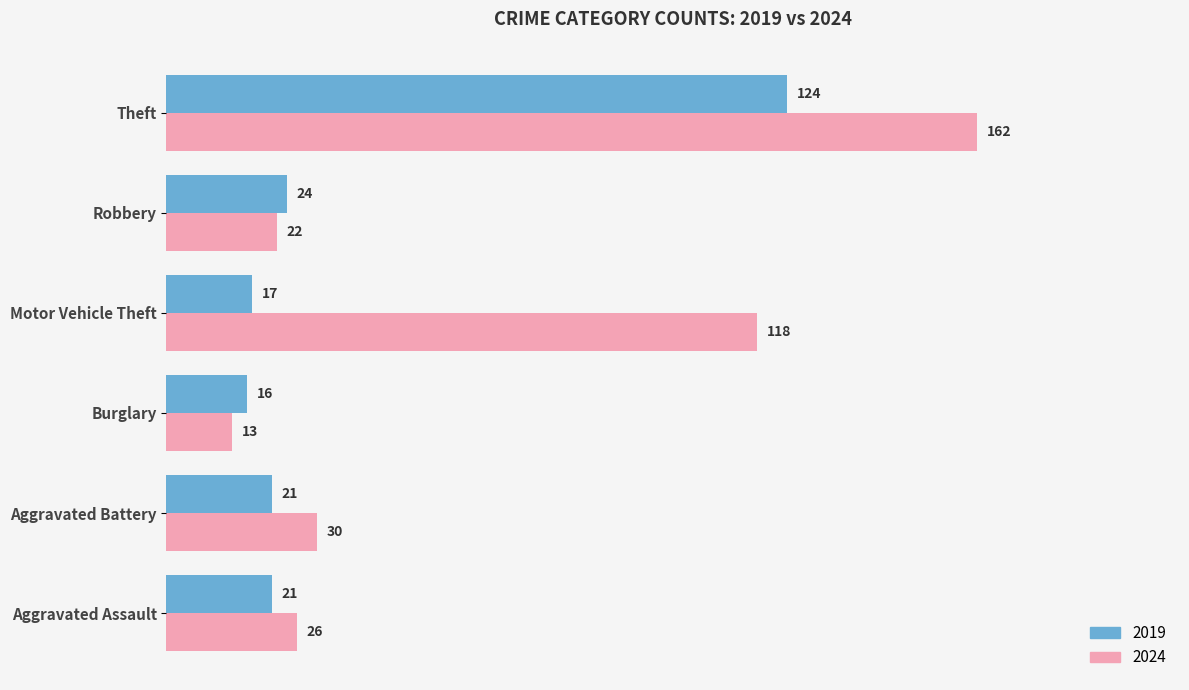

Which series has the widest spread of values?

2024